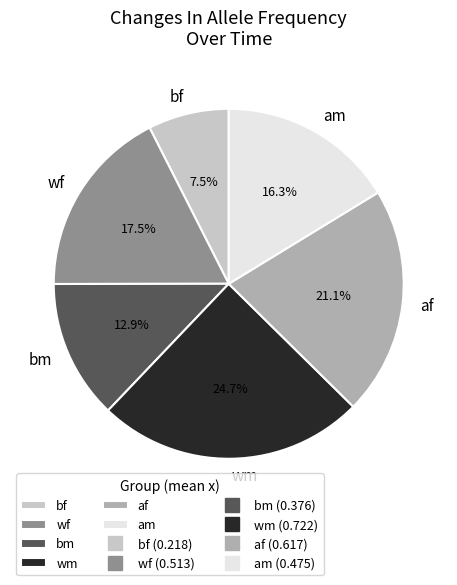

Is it true that wf is 11% of the pie?

False